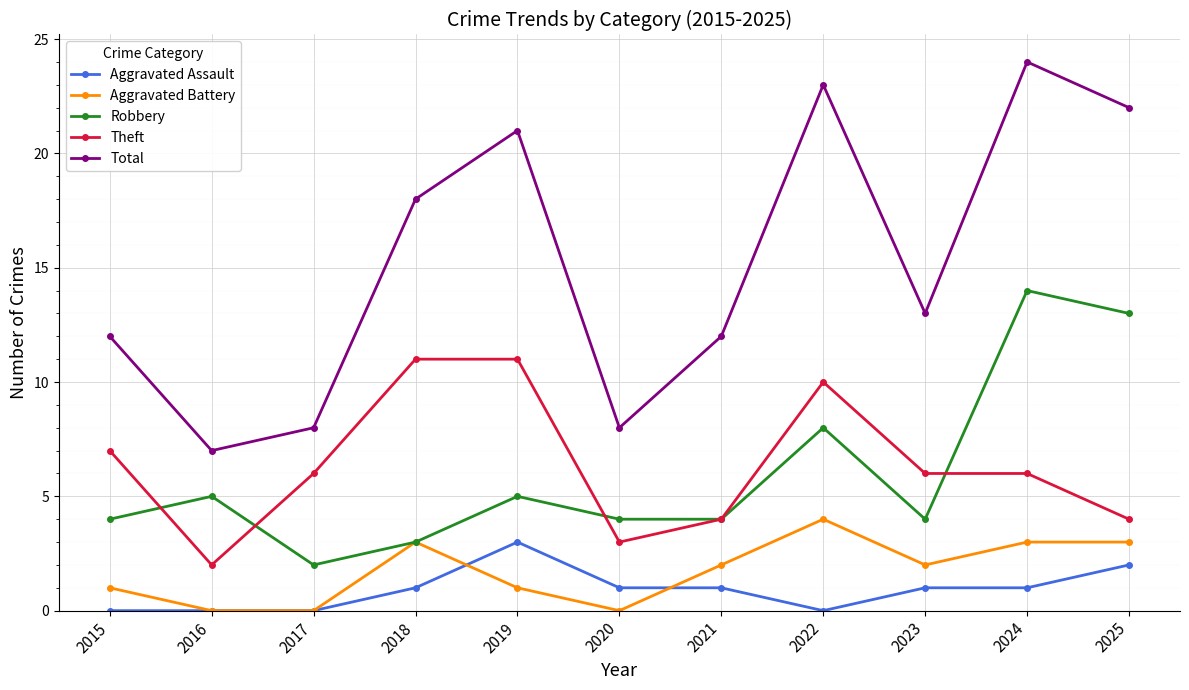

What is the highest value of the Aggravated Battery series?

4